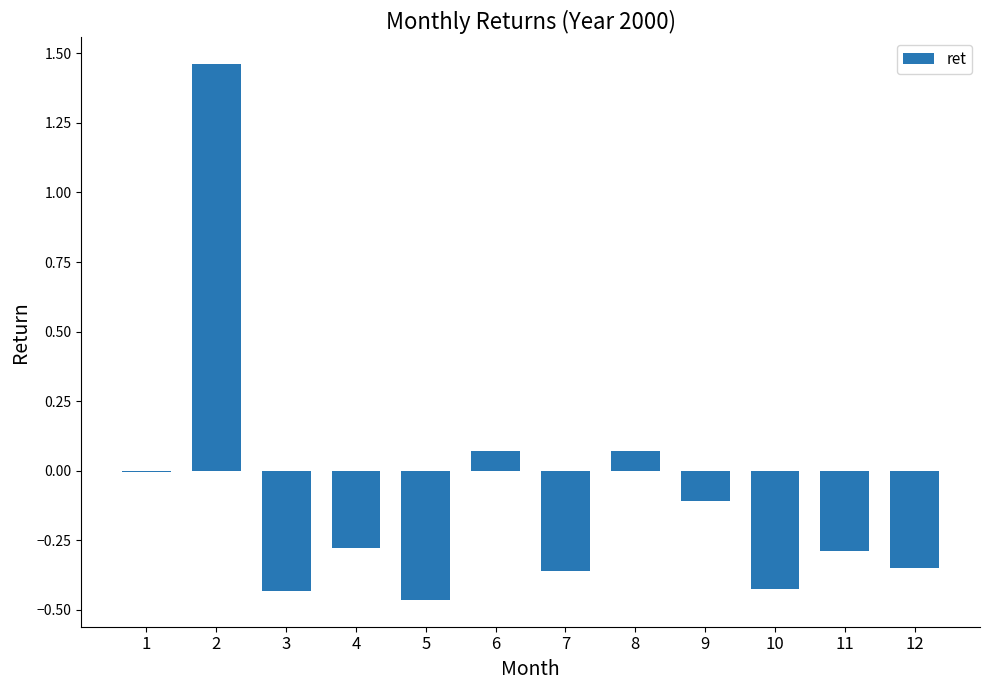

The chart shows a value of -0.1 at 12. True or false?

False